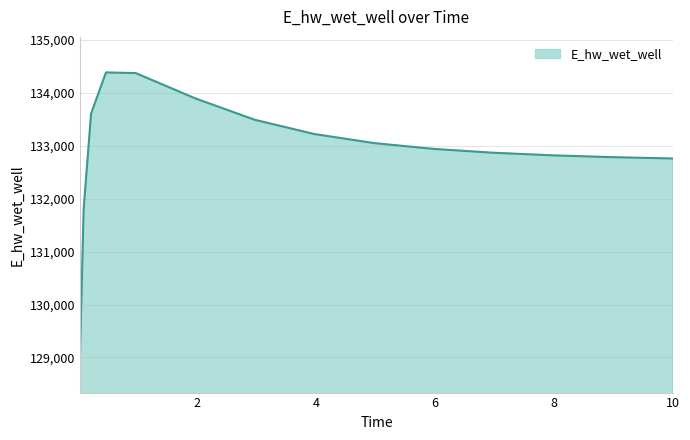

What is the maximum value shown in the chart?

134387.5